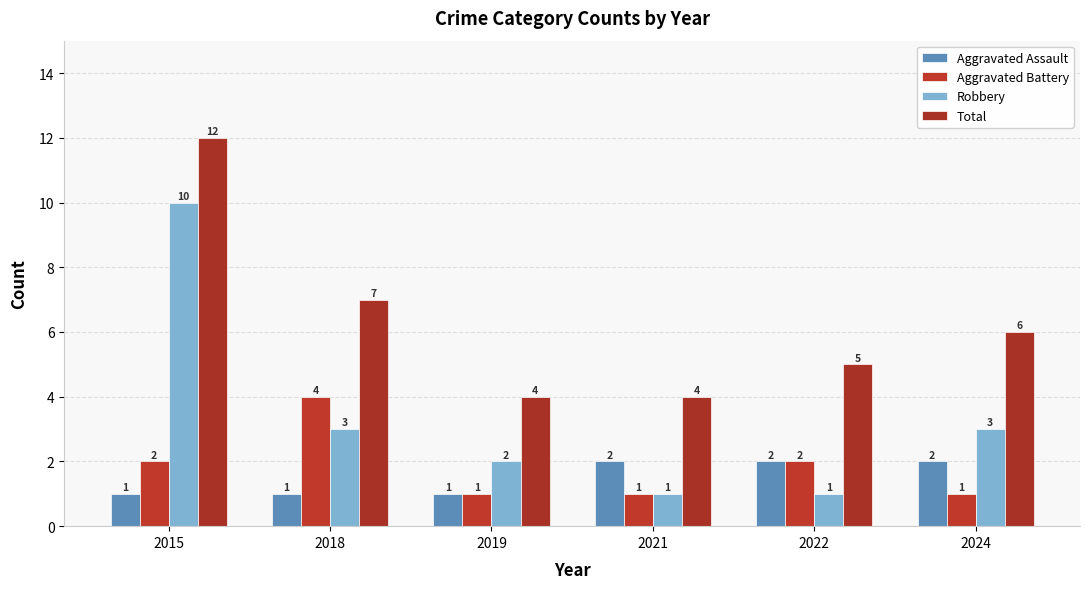

How many data points in Aggravated Assault are less than 2?

3